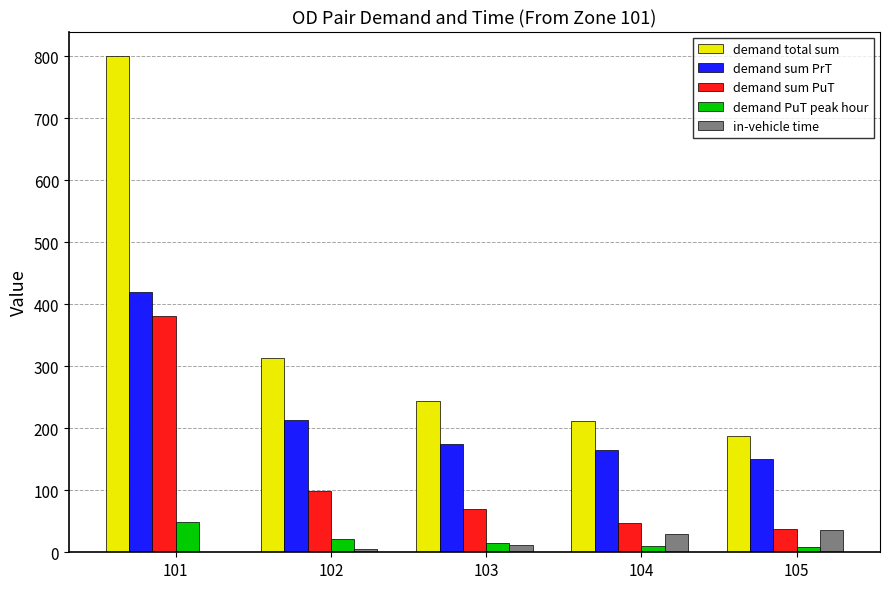

What is the total value across all series at 101?

1648.8